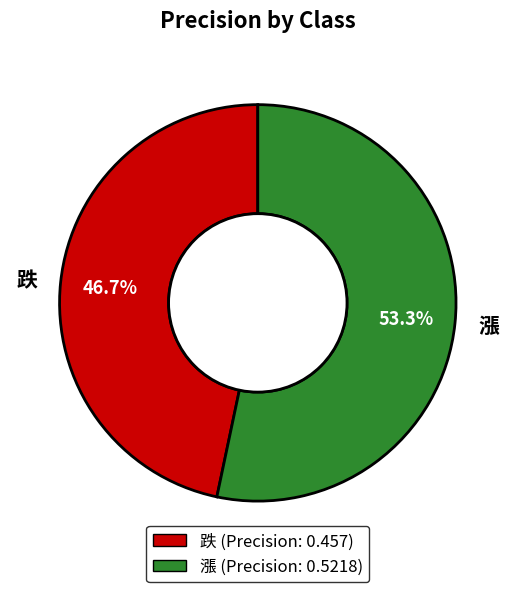

Which slice is the smallest?

跌